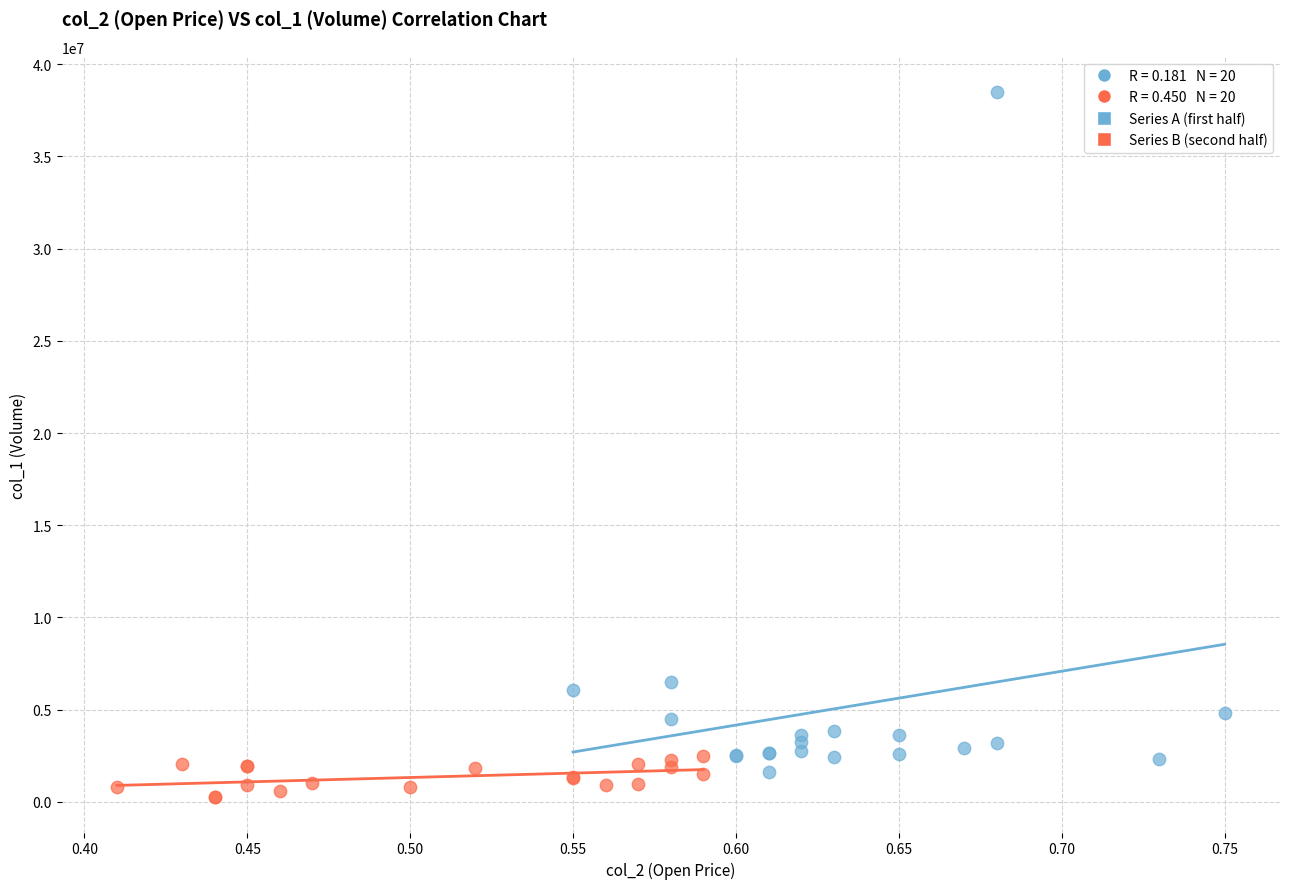

Which series contains the highest Y value?

Series A (first half)